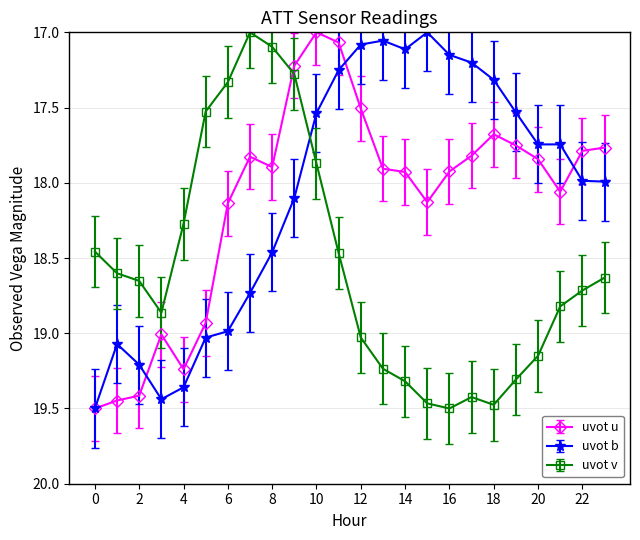

How many lines are shown in the chart?

3